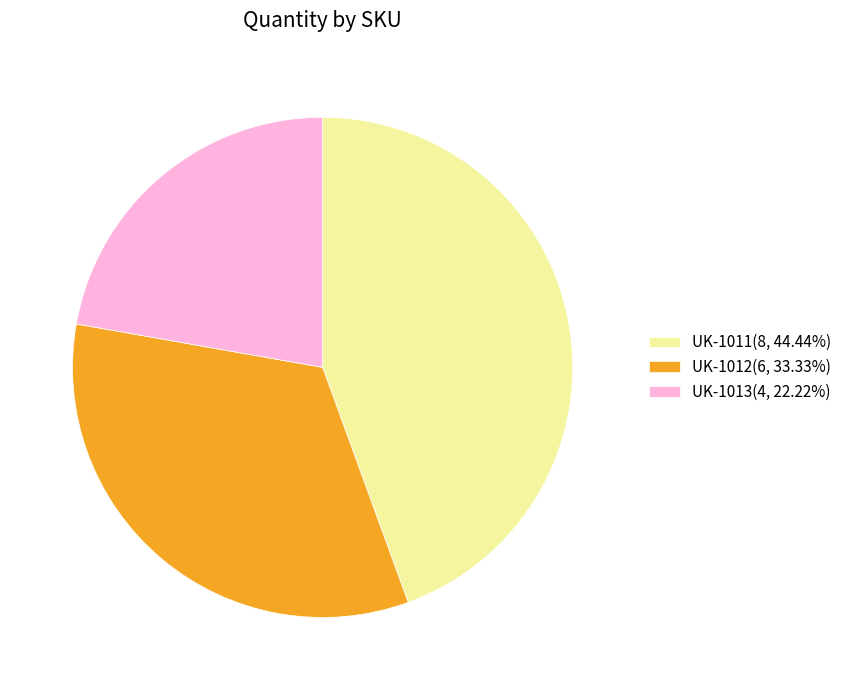

Does UK-1013 represent more than half of the total?

No